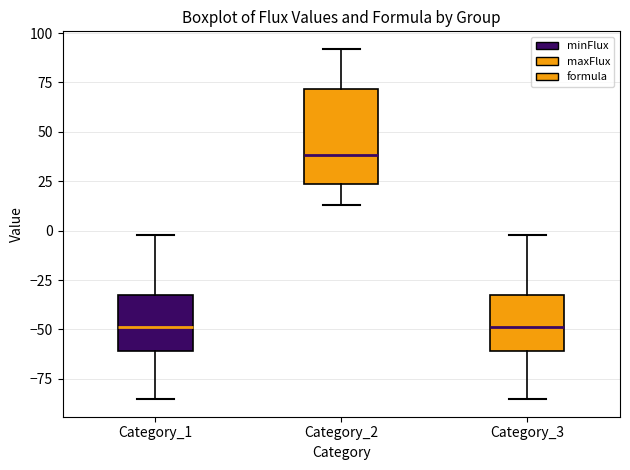

Which box is the tallest, from its lower edge to its upper edge?

Category_2